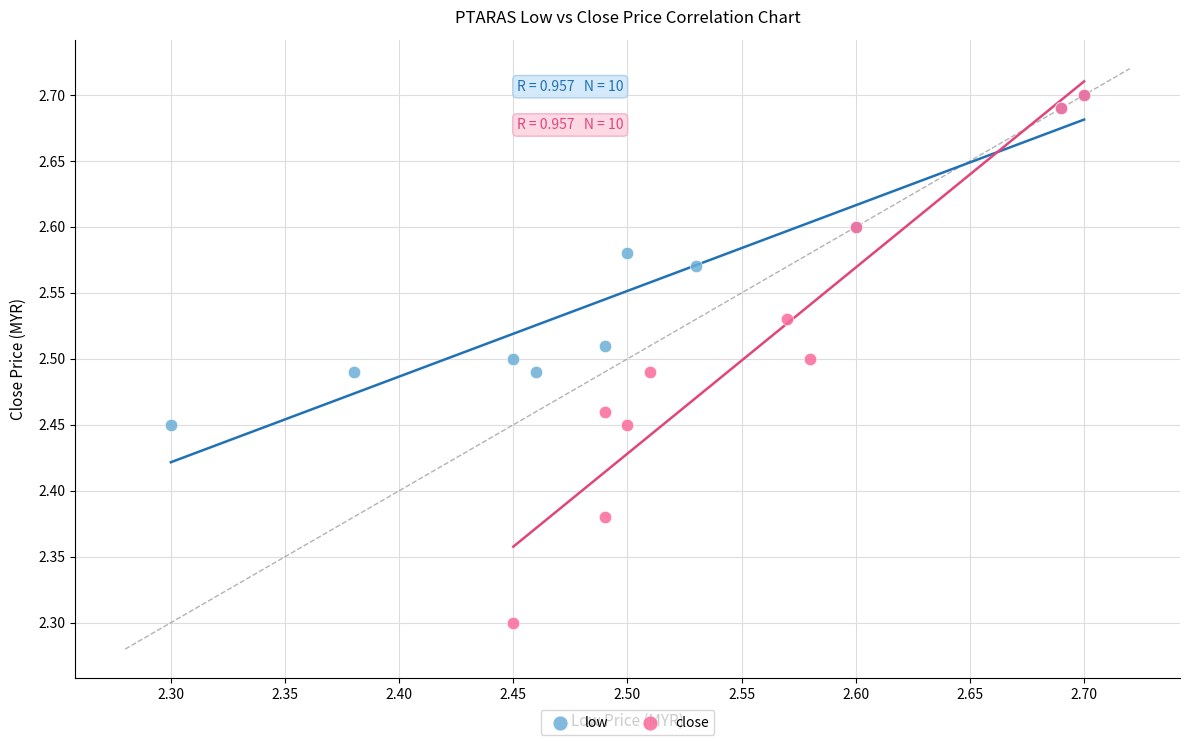

Which series has the largest Y range (max minus min)?

close